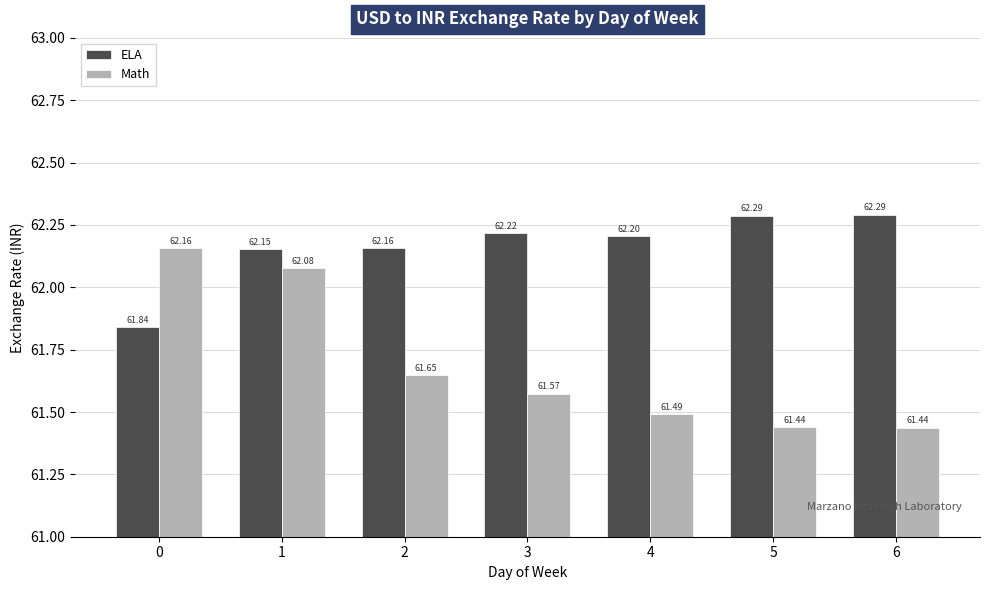

What is the difference between the Math values at 6 and 2?

0.2